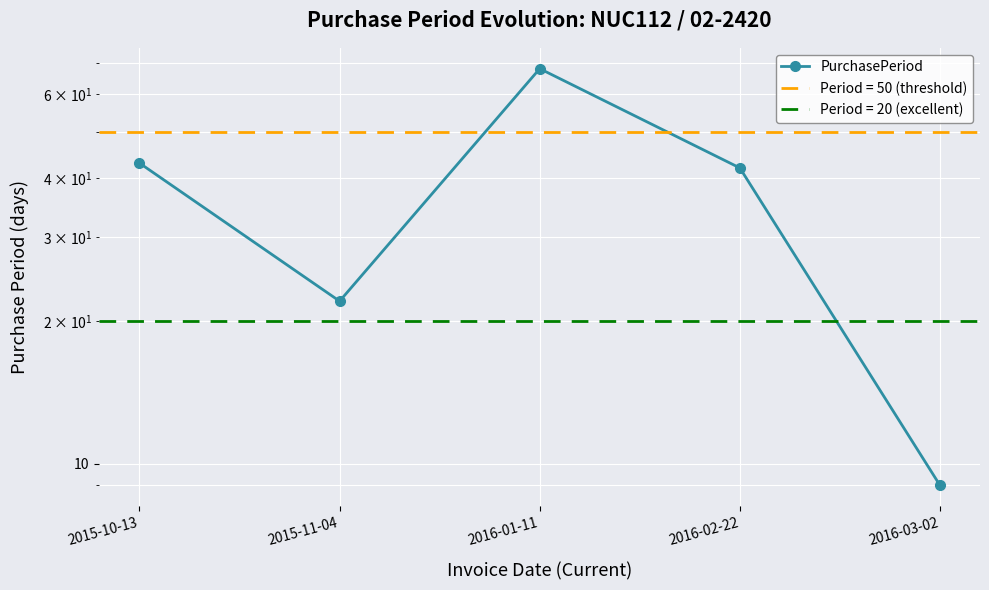

How many data points are less than 42?

2